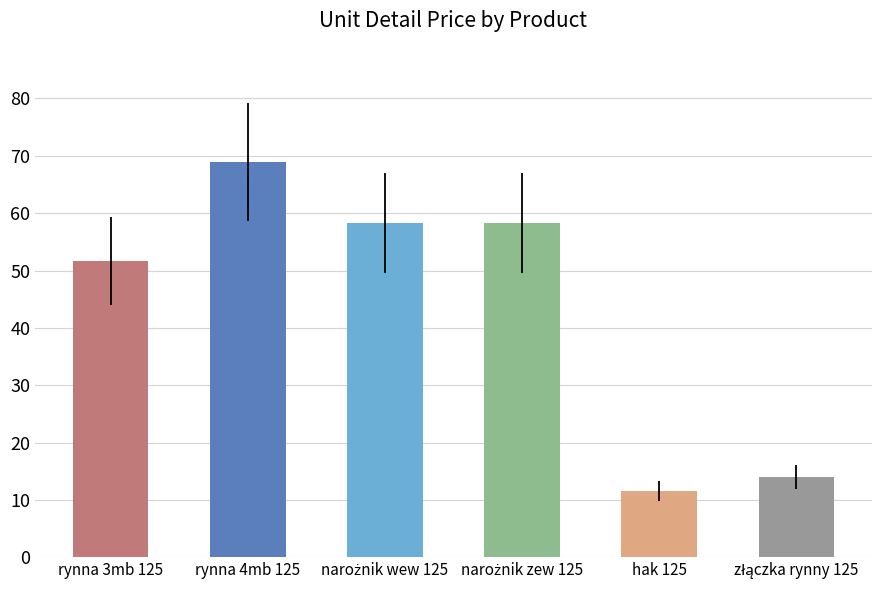

How many values exceed 58?

3